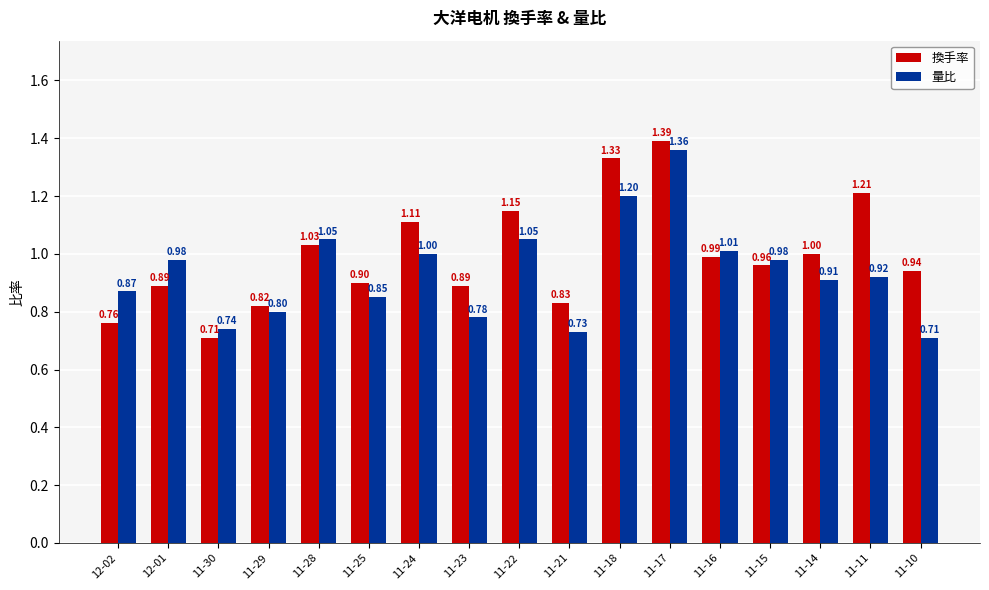

What is the value of the 換手率 bar at the 16th from the left?

1.2